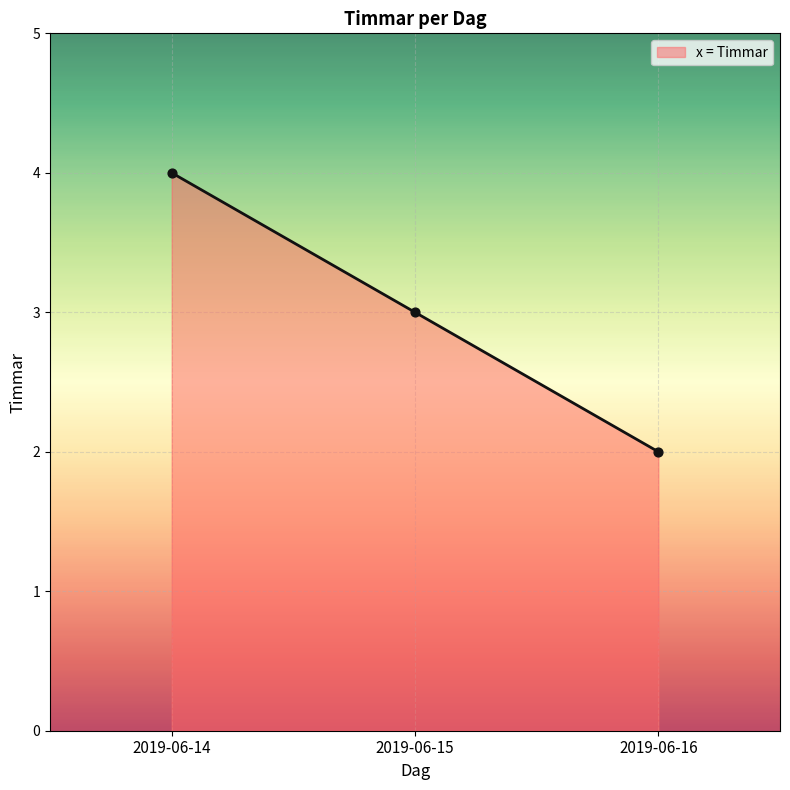

What is the ratio of the value at 2019-06-14 to the value at 2019-06-15?

1.3